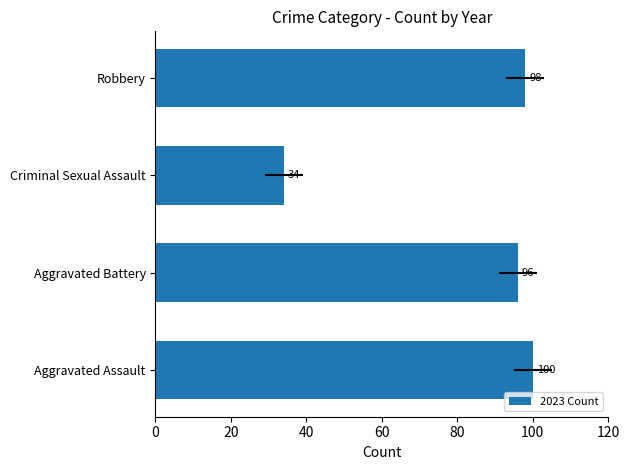

Reading left to right, extract all data points from this chart.

100	96	34	98